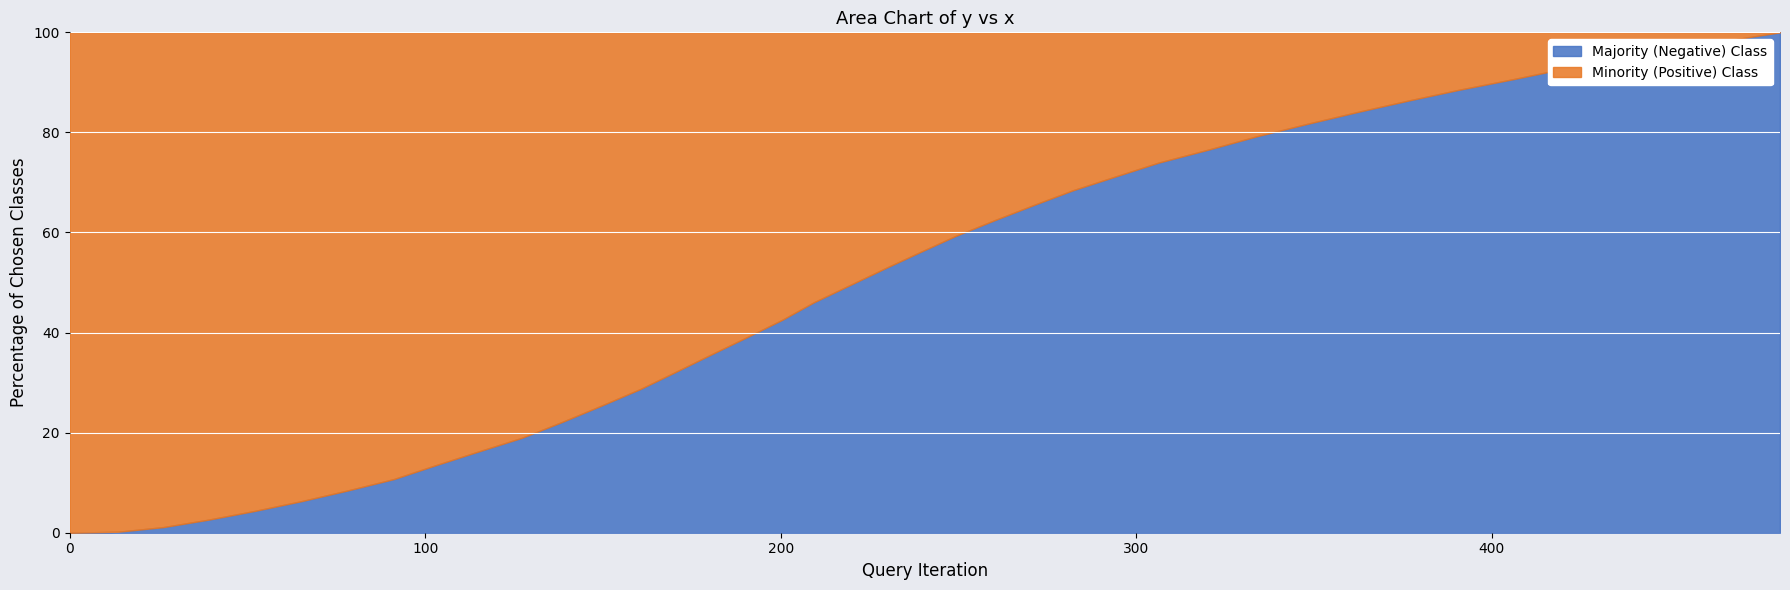

True or false: the data has more than 1 interior local peaks.

False